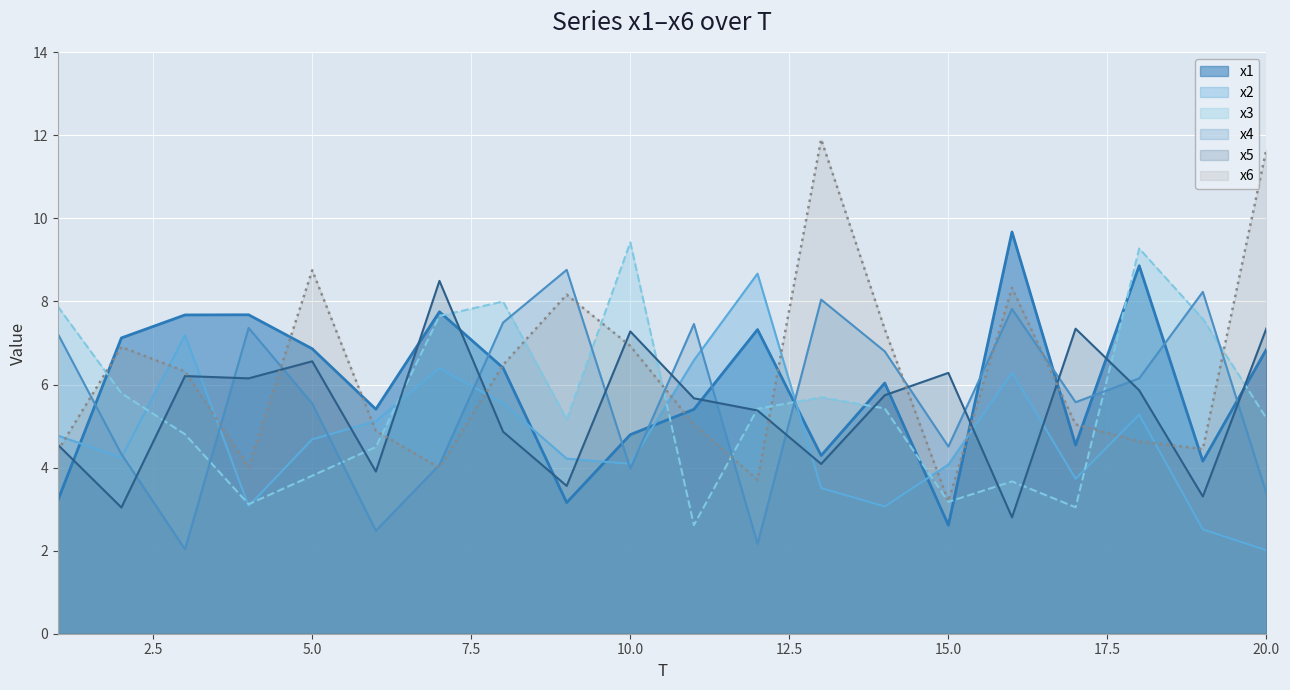

How many lines are shown in the chart?

6